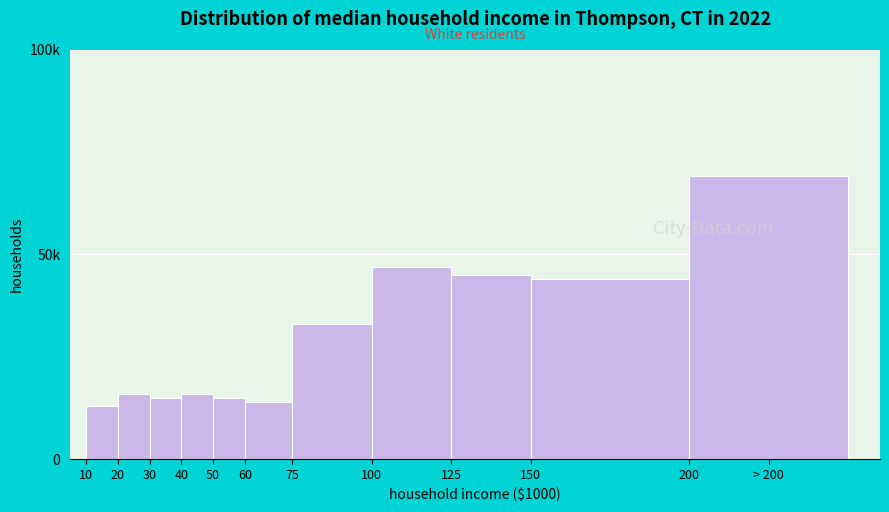

Are the bars horizontal?

No